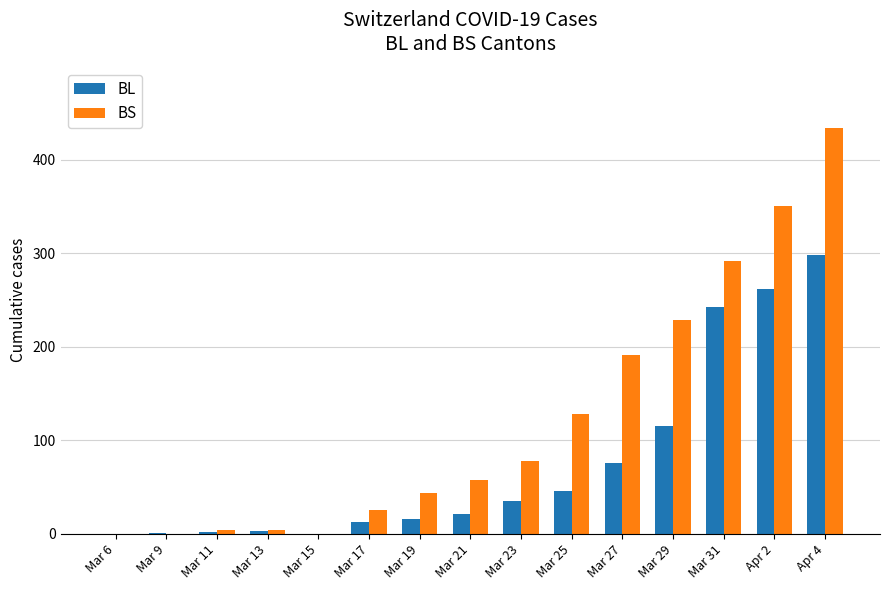

What is the total value across all series at Mar 23?

113